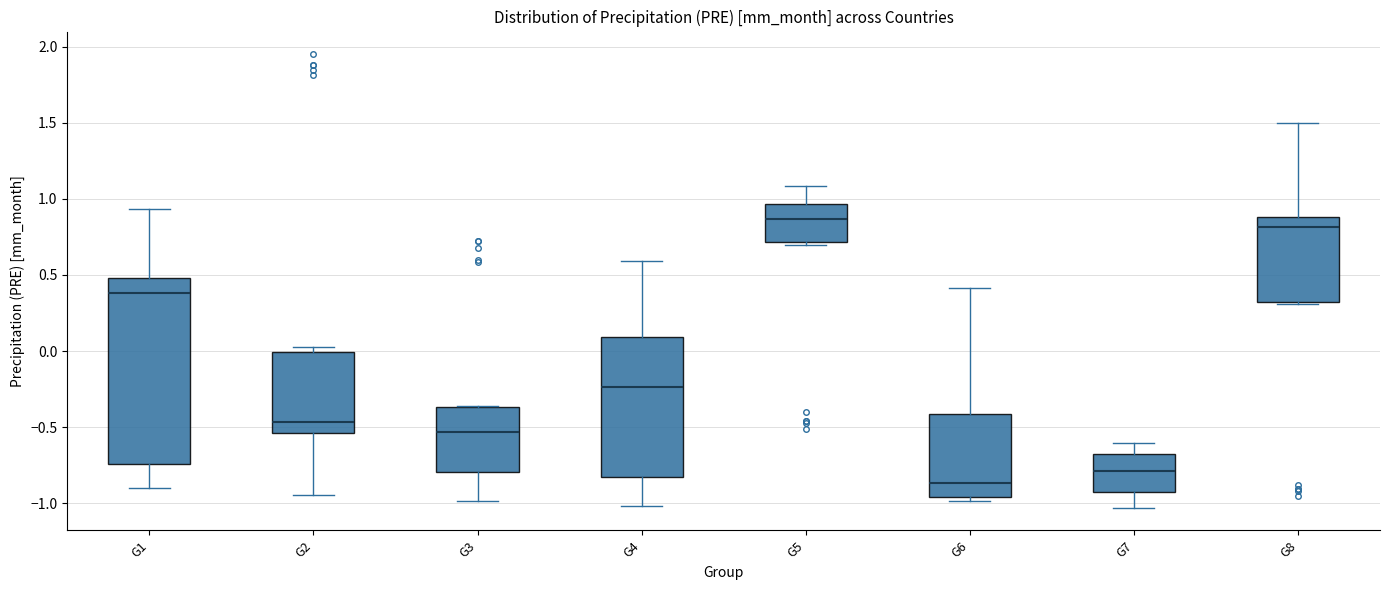

Reading left to right, transcribe this box plot: for each box, give where its median line is, the range the box spans, and where its two whiskers end, as read against the y-axis. The values are not printed on the chart, so give them approximately, as read against the axis.

G1: median 0.40, box -0.75 to 0.50, whiskers -0.90 to 0.95
G2: median -0.45, box -0.55 to 0.00, whiskers -0.95 to 0.05
G3: median -0.55, box -0.80 to -0.35, whiskers -1.00 to -0.35
G4: median -0.25, box -0.80 to 0.10, whiskers -1.00 to 0.60
G5: median 0.85, box 0.70 to 0.95, whiskers 0.70 to 1.10
G6: median -0.85, box -0.95 to -0.40, whiskers -1.00 to 0.40
G7: median -0.80, box -0.95 to -0.70, whiskers -1.05 to -0.60
G8: median 0.80, box 0.30 to 0.90, whiskers 0.30 to 1.50